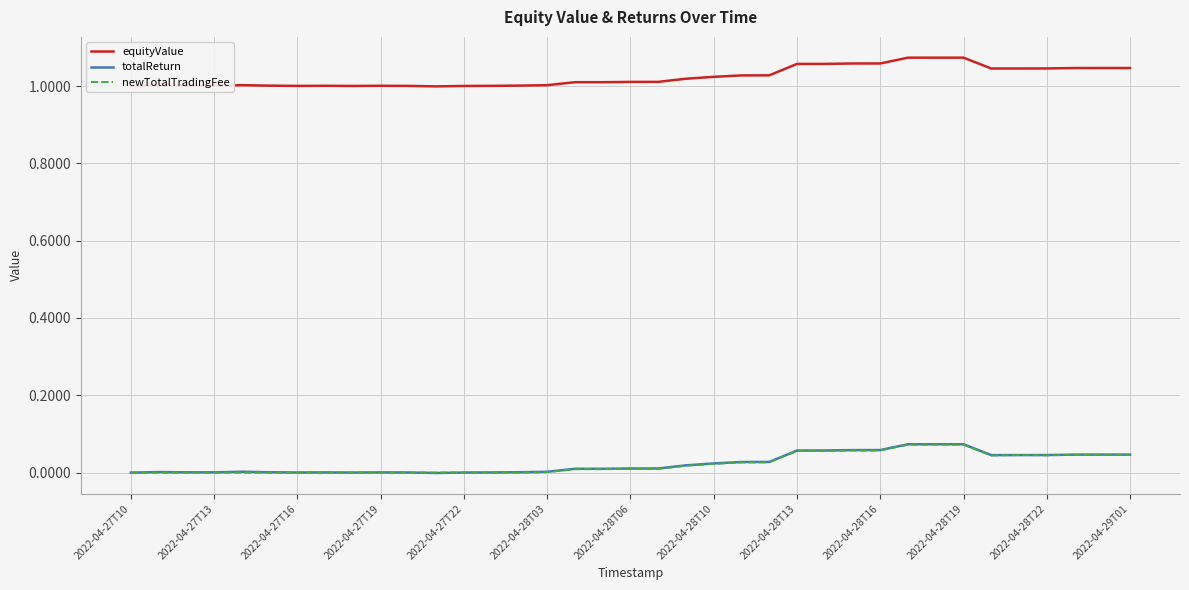

How many series are shown in this chart?

3